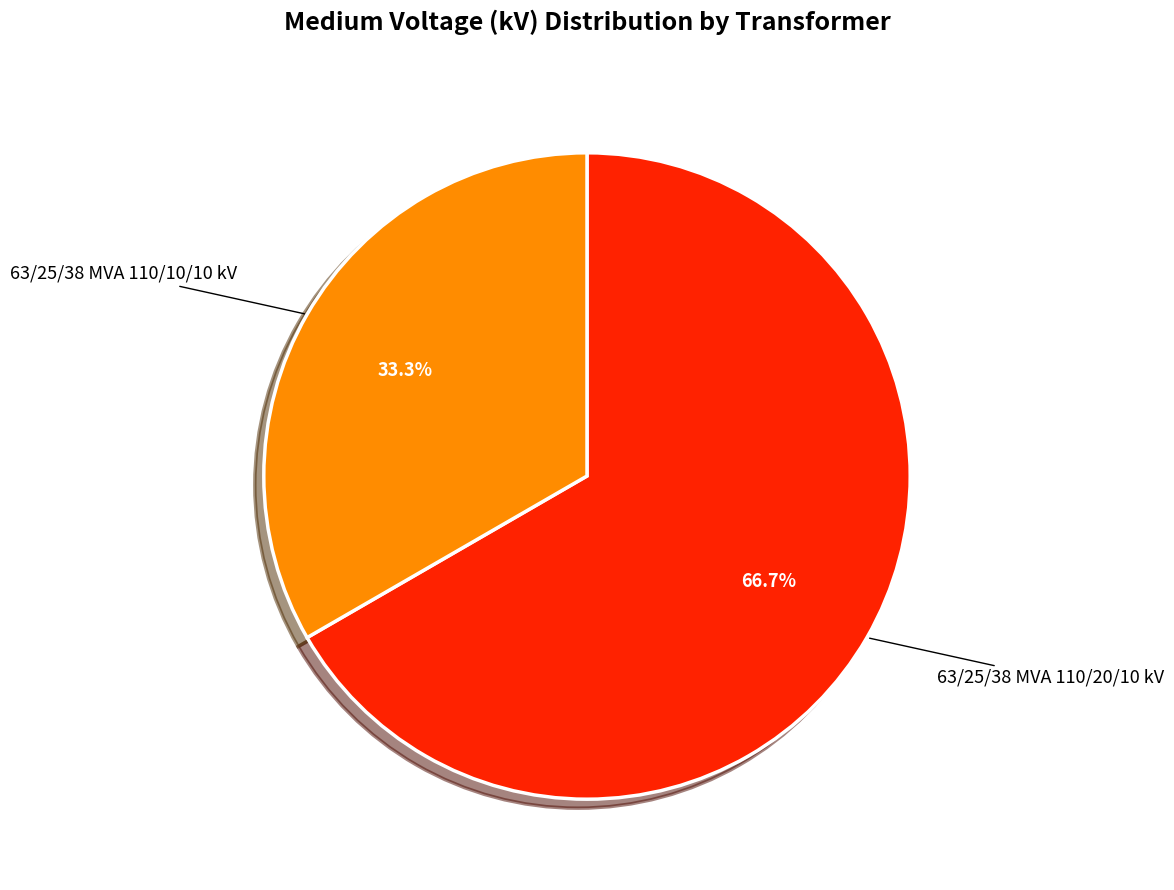

To the nearest percent, what is the average slice percentage?

50%